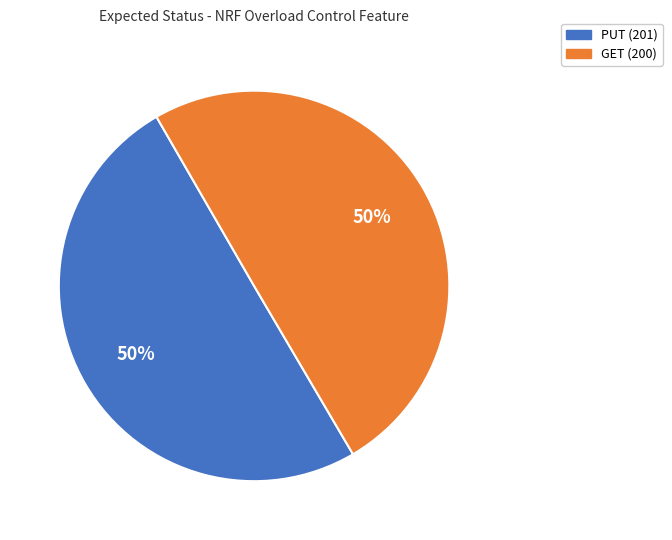

Combined, do GET (200) and PUT (201) account for over 50%?

Yes